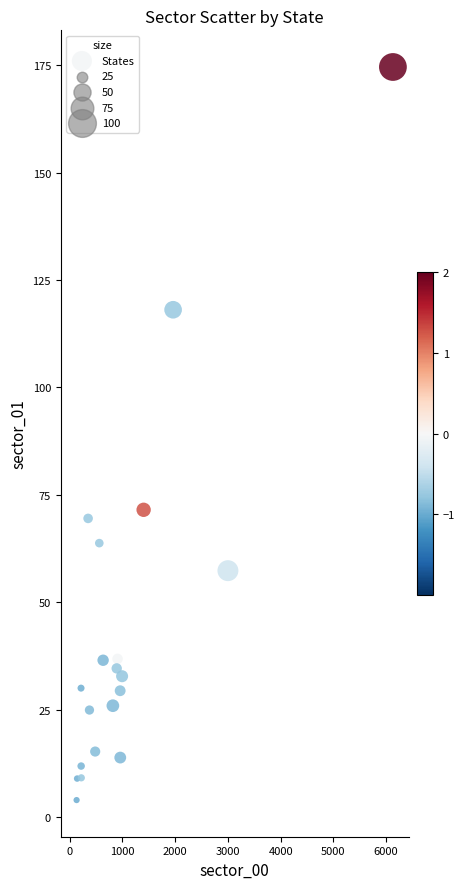

What Y value in the scatter plot is closest to 89?

71.5